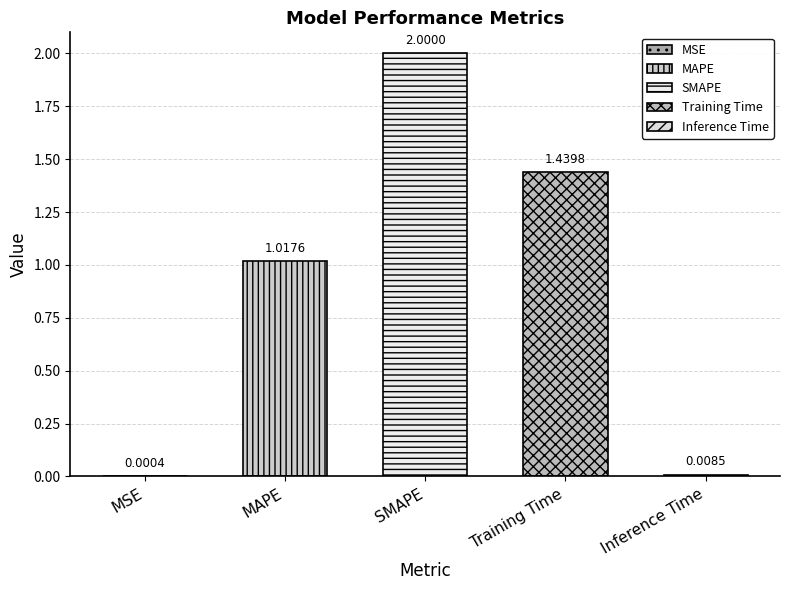

What is the greatest value displayed?

2.0